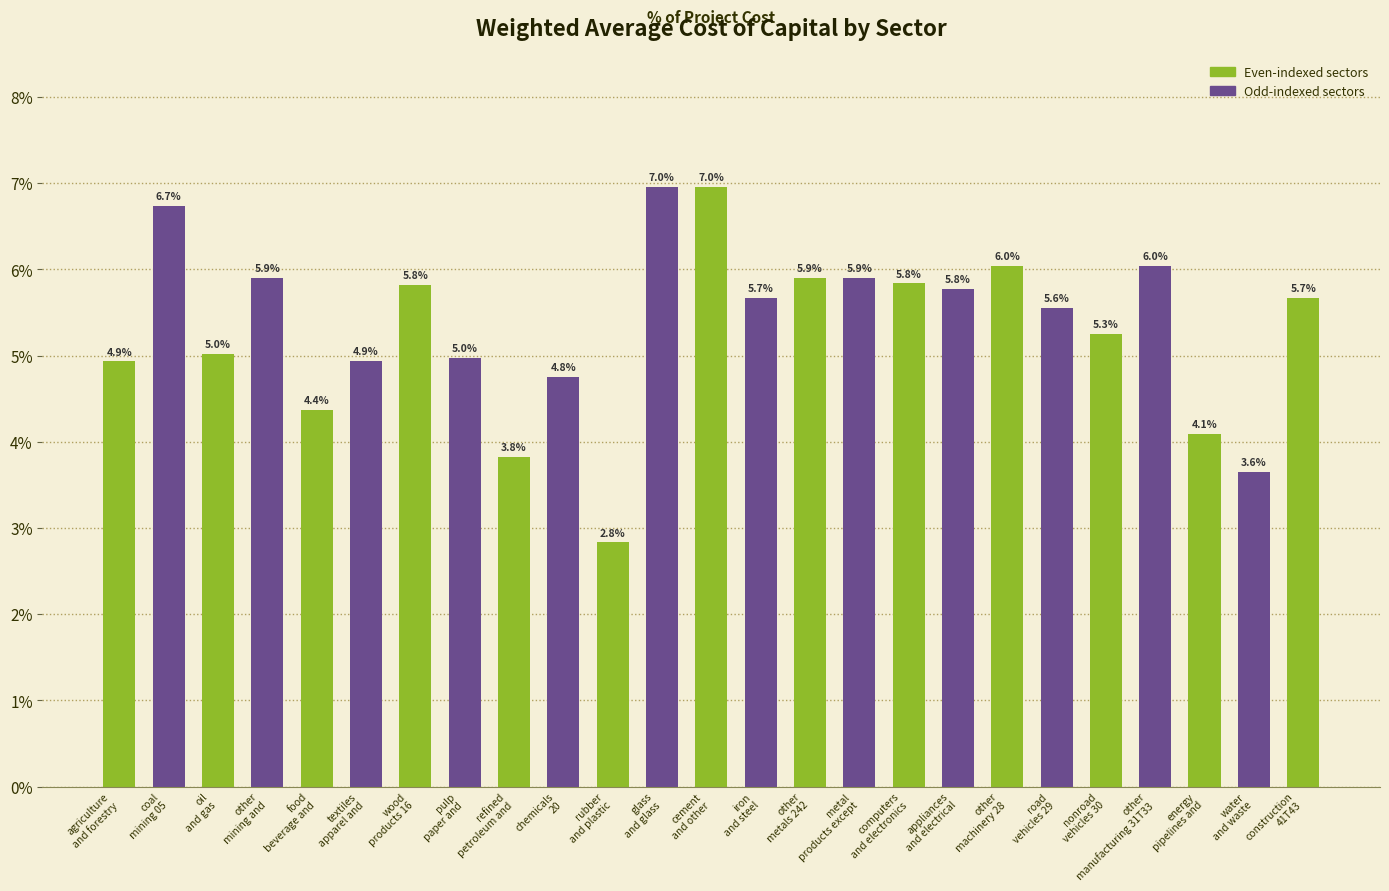

At which label is the value closest to 4?

energy
pipelines and